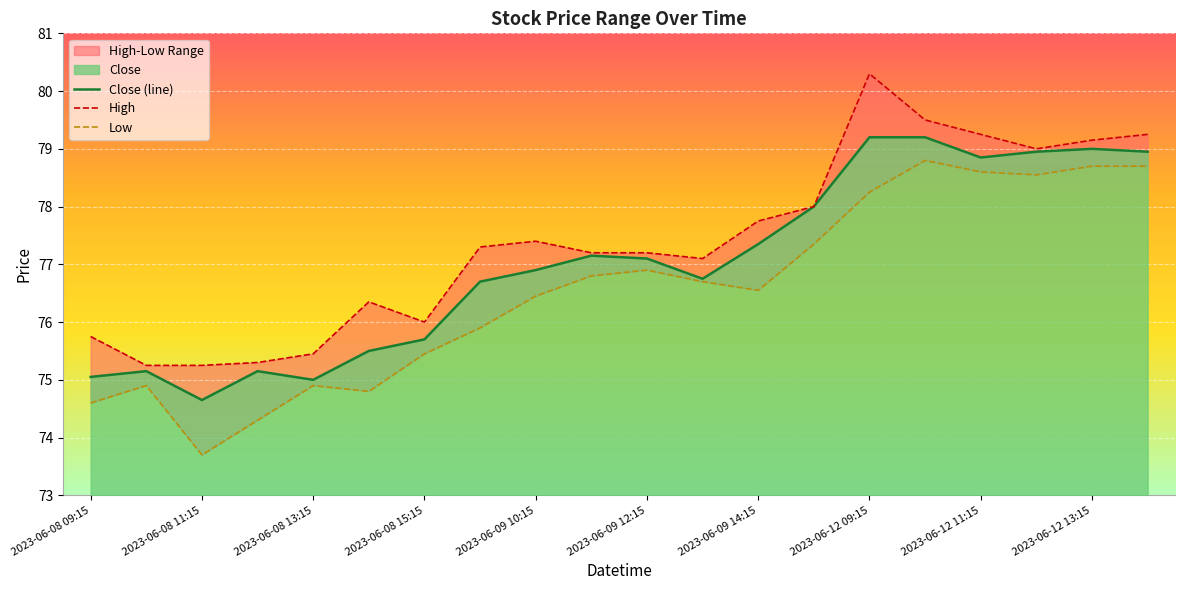

True or false: High has a value of 20.8 at 2023-06-12 12:15.

False